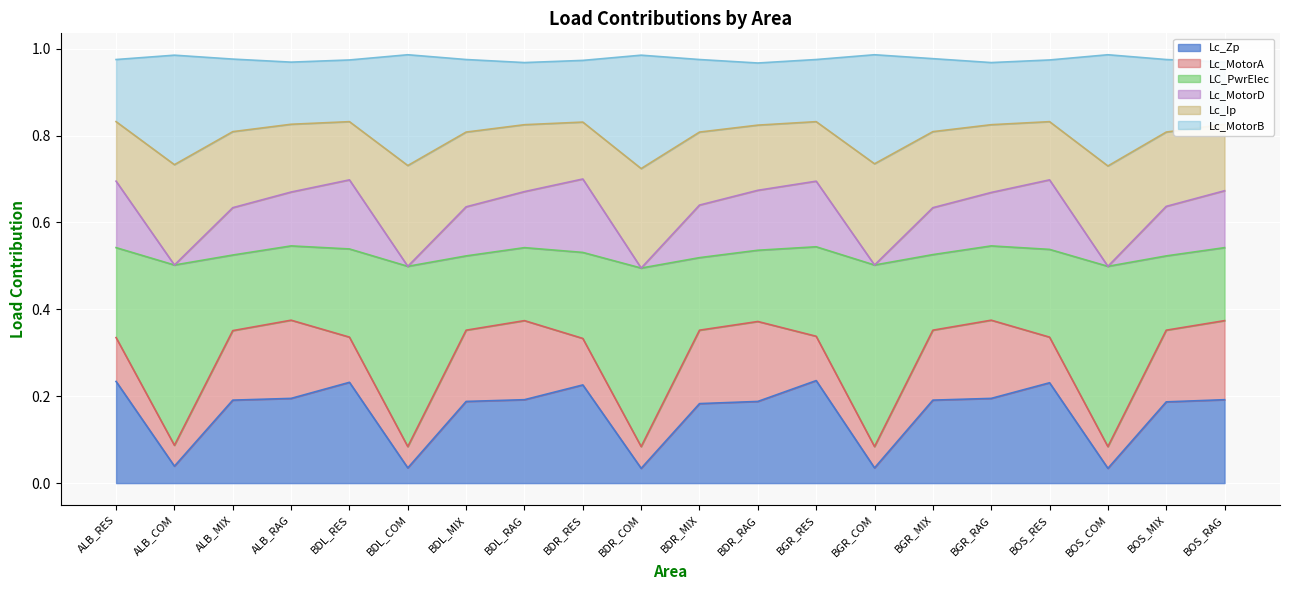

What are all the series names shown in the legend?

Lc_Zp, Lc_MotorA, LC_PwrElec, Lc_MotorD, Lc_Ip, Lc_MotorB